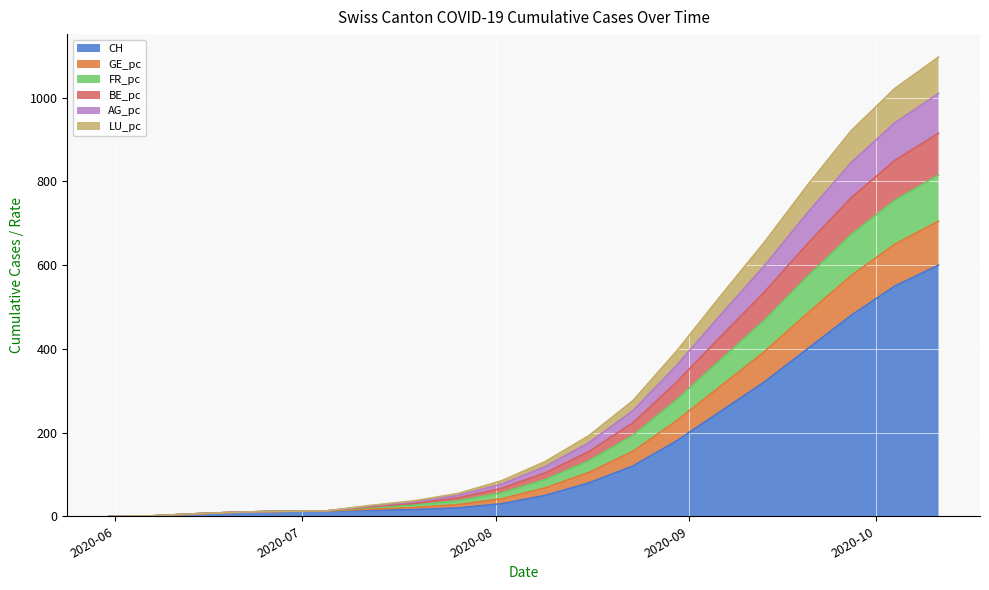

What is the highest value of the CH series?

600.0